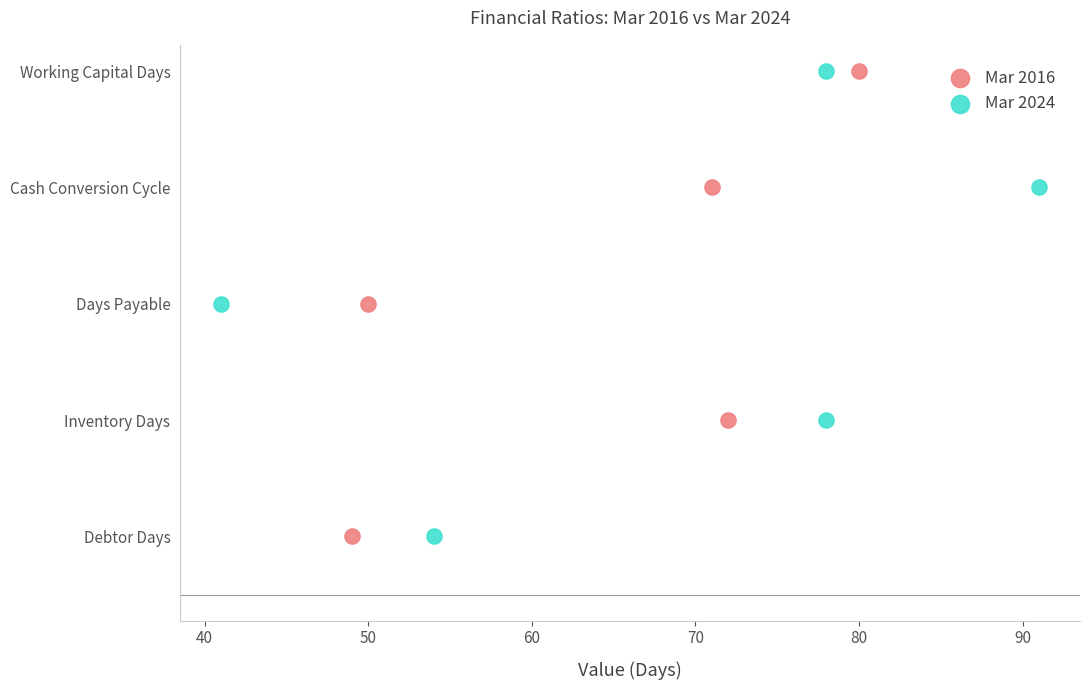

What are all the series names shown in the legend?

Mar 2016, Mar 2024